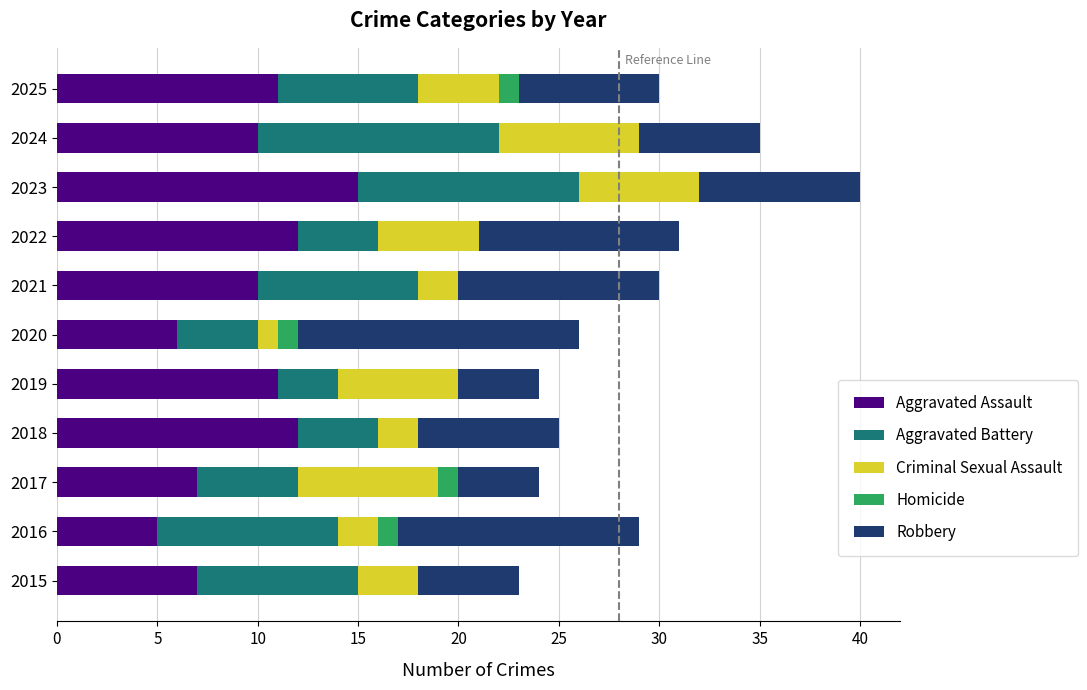

At which category is the sum across all series the highest?

2023